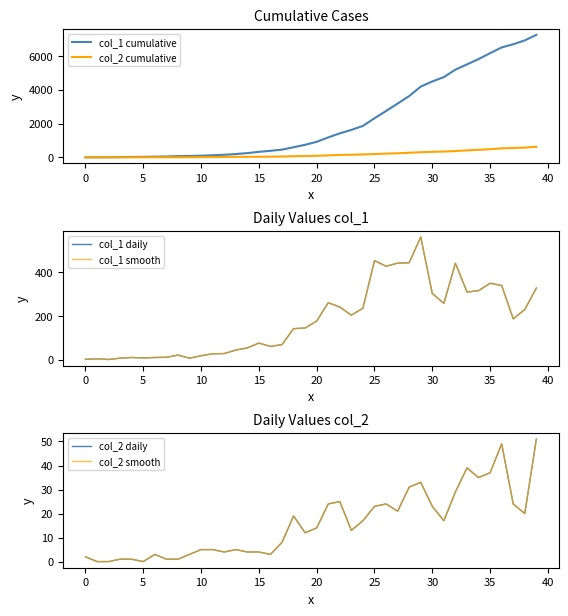

How many data points in col_1 daily are above 177?

19